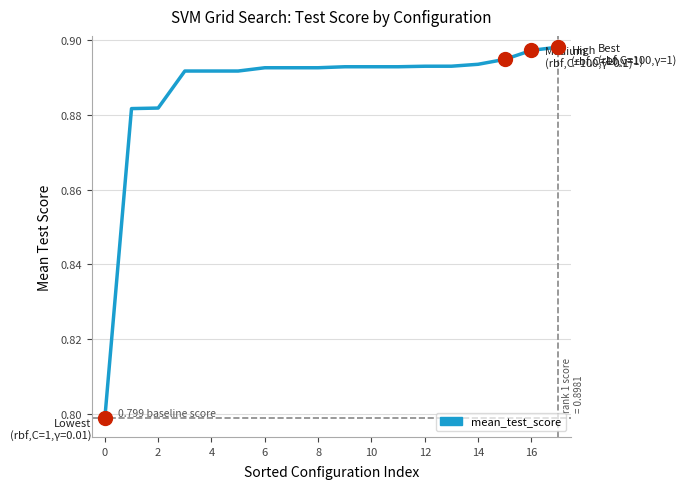

Is this an area chart (filled region under the line)?

No